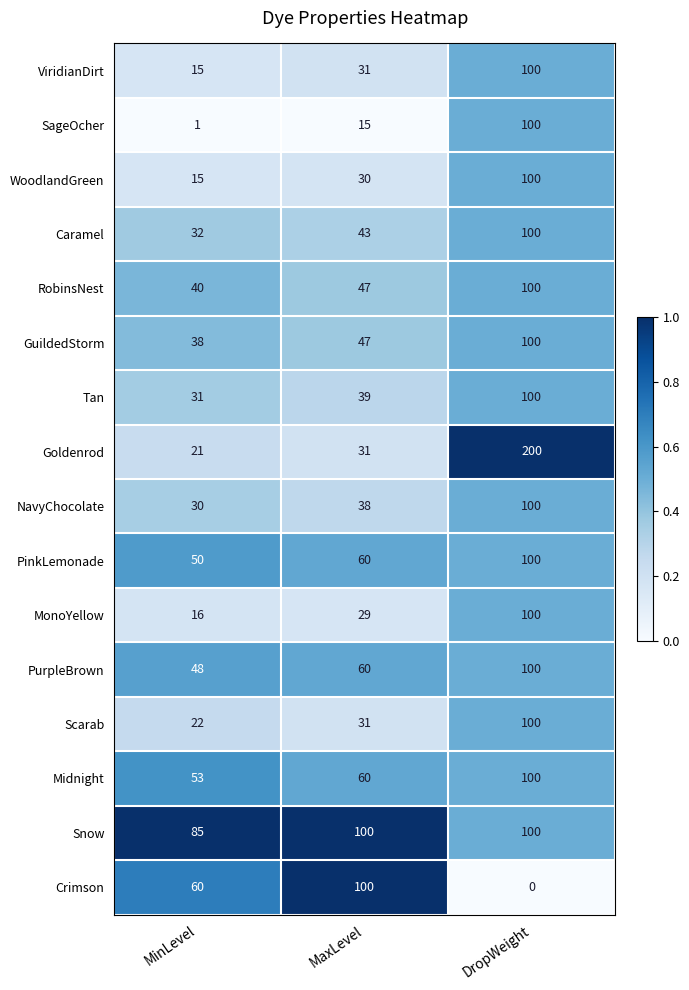

True or false: Snow has a value of 149 at MaxLevel.

False